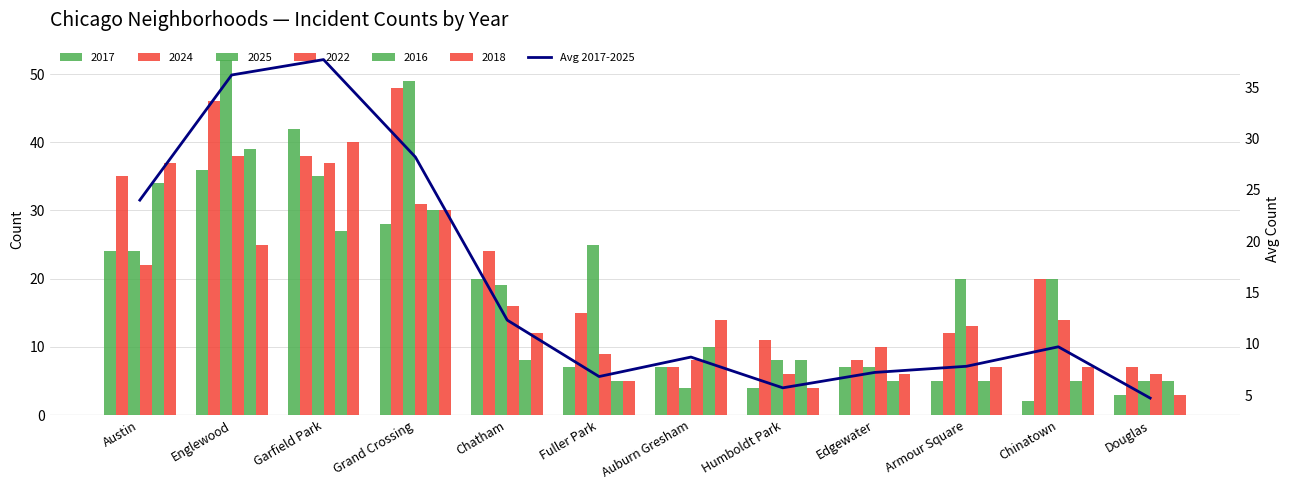

The chart shows a value of 36.2 at Englewood. True or false?

True